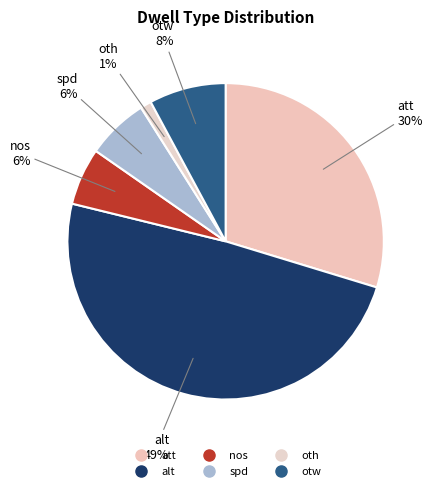

What percentage is the nos slice, to the nearest percent?

6%